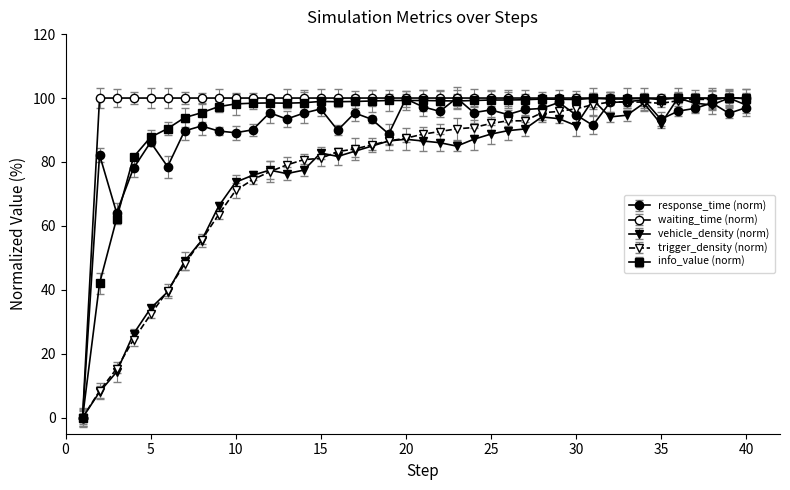

List the series in order of their peak value, lowest first.

response_time, waiting_time, vehicle_density, trigger_density, info_value